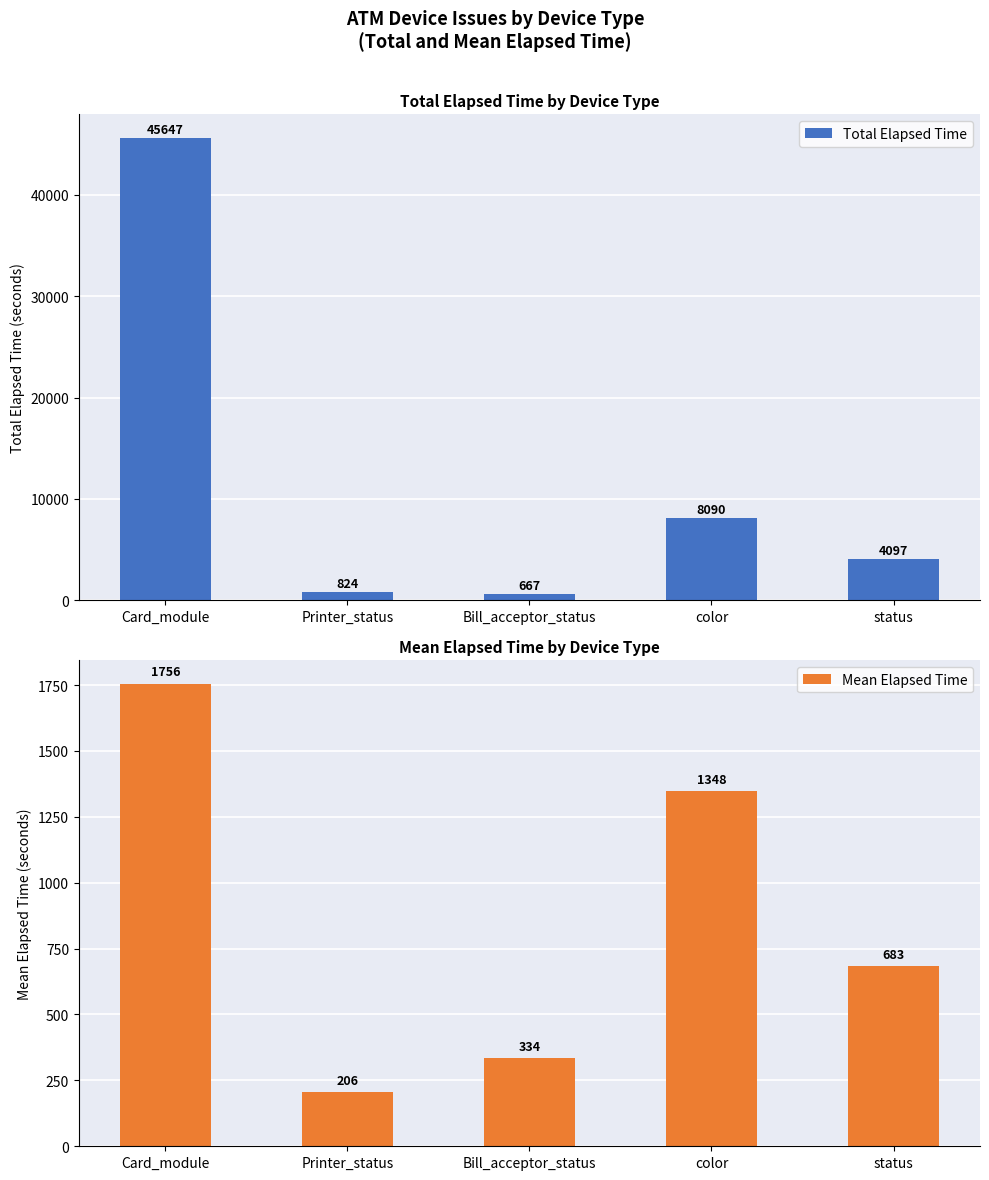

What are all the series names shown in the legend?

Total Elapsed Time, Mean Elapsed Time